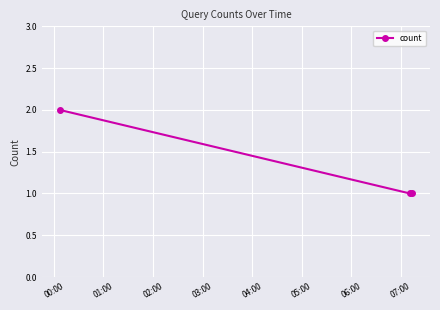

What is the sum of all values?

4